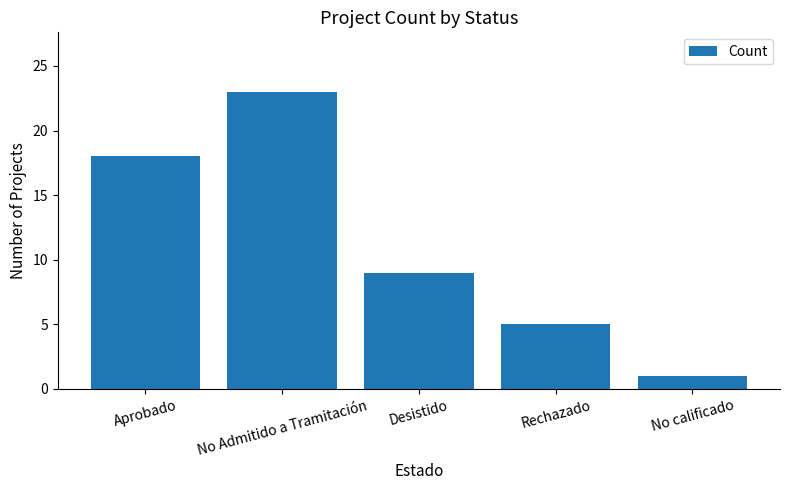

At which label is the value closest to 12?

Desistido